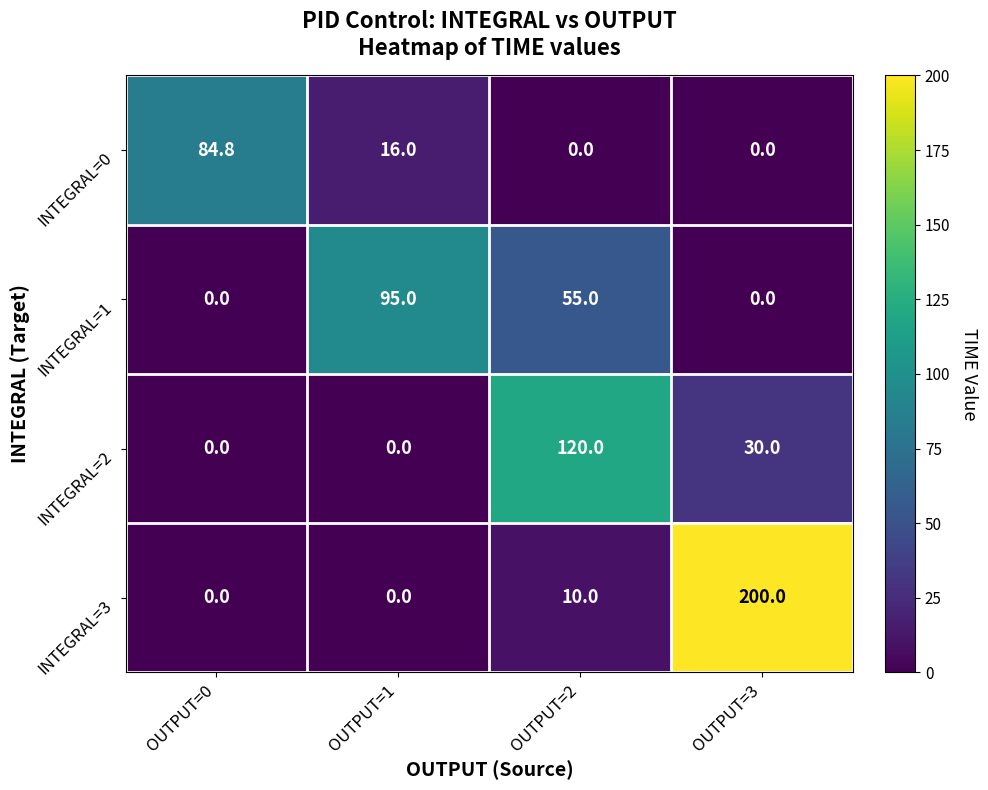

The value of INTEGRAL=1 at OUTPUT=1 is 152.1. True or false?

False